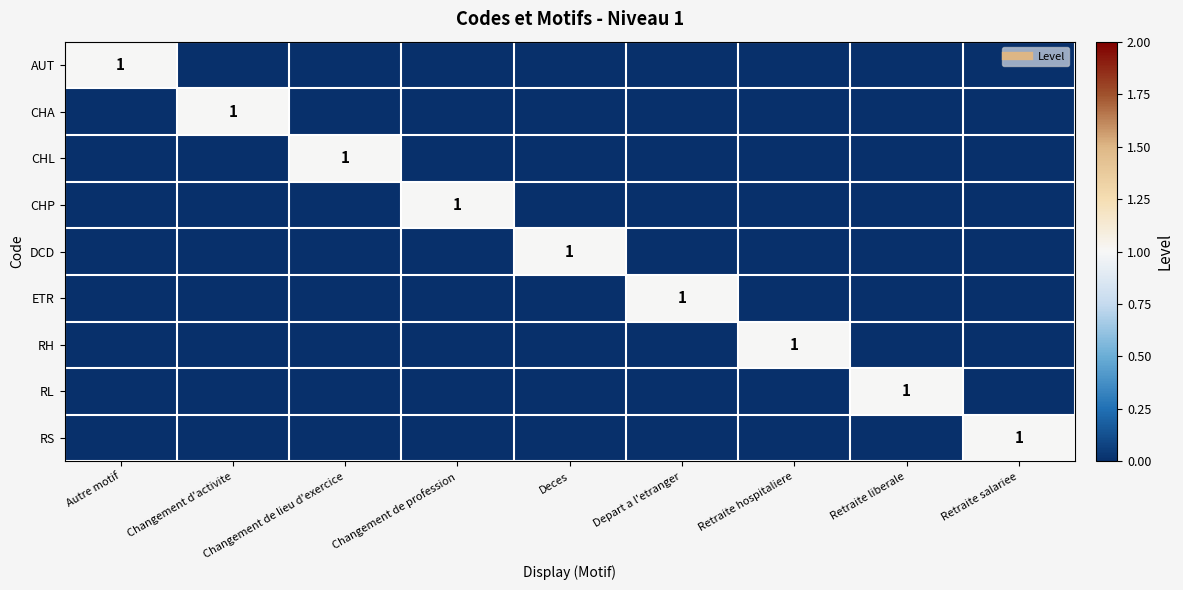

Which has a higher value, Retraite liberale or Changement d'activite?

Retraite liberale